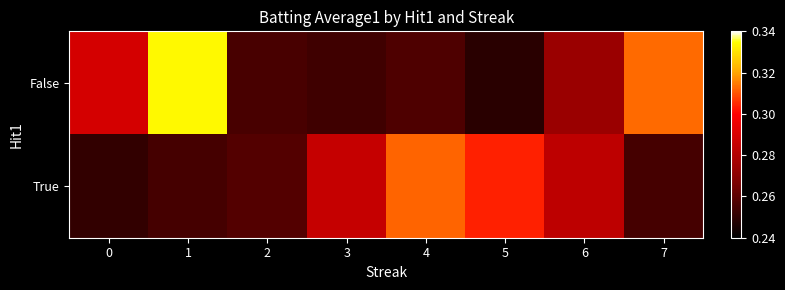

Which series has the largest total across all categories?

False